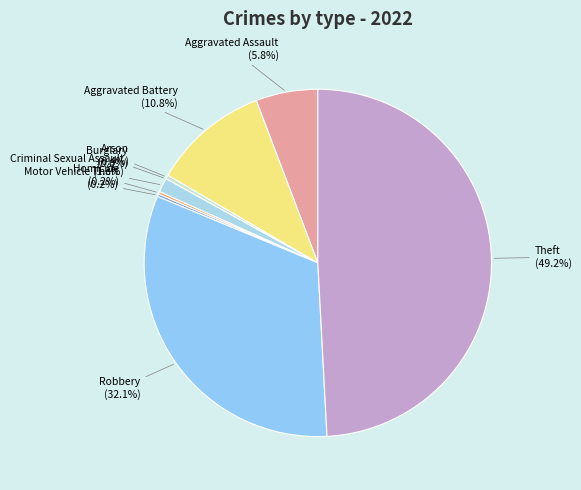

Is there a majority slice in this chart?

No